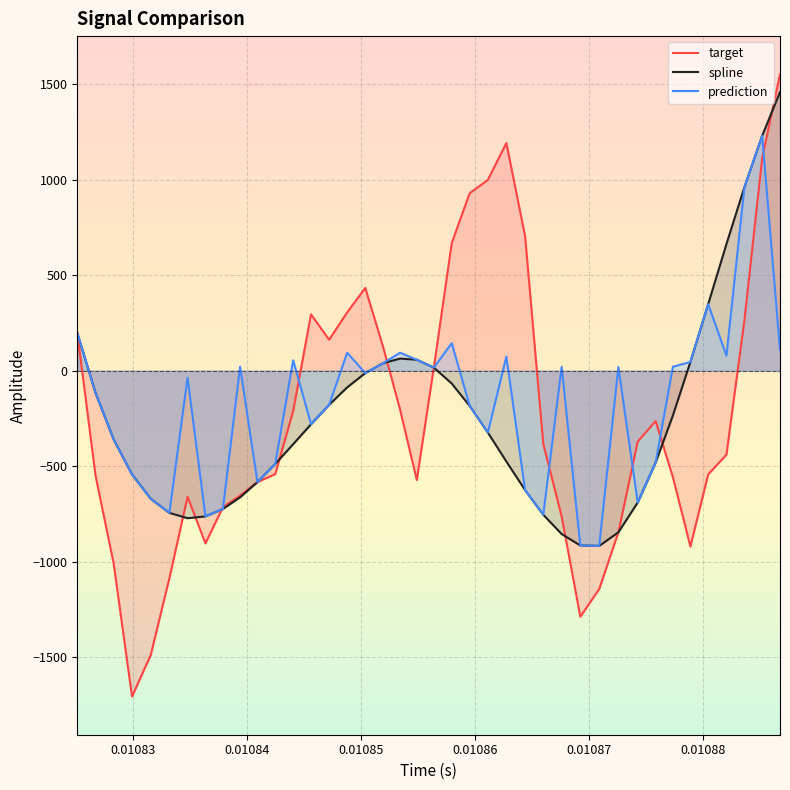

Which series has the largest total across all categories?

prediction